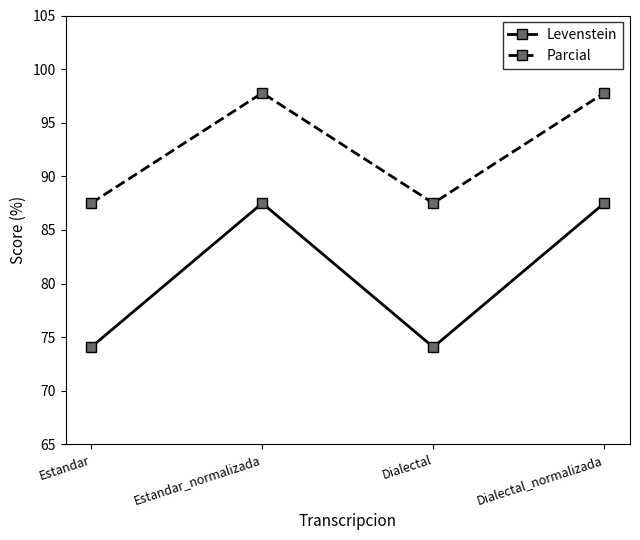

In Parcial, how many points are higher than both neighbors (excluding endpoints)?

1